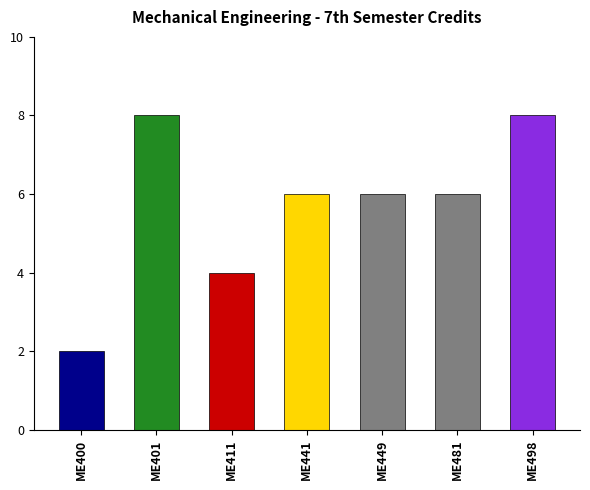

What is the minimum value shown in the chart?

2